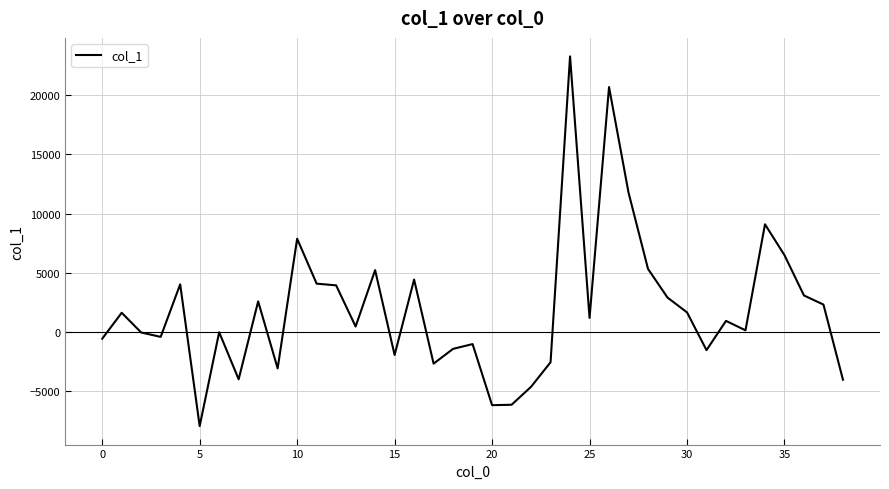

What is the difference between the maximum and minimum values?

31256.6